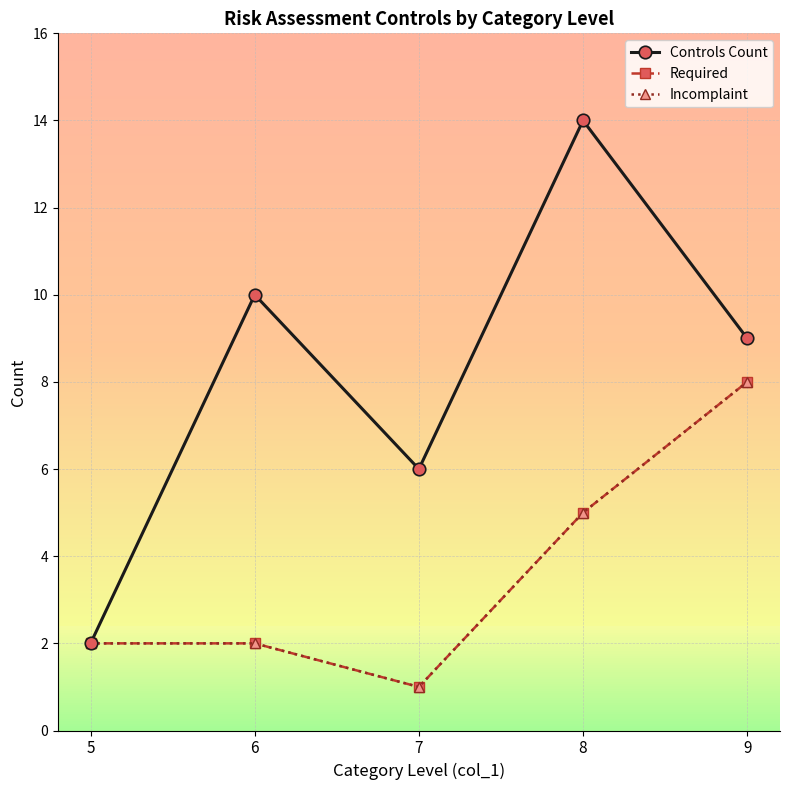

What is the average value of the Required series?

4